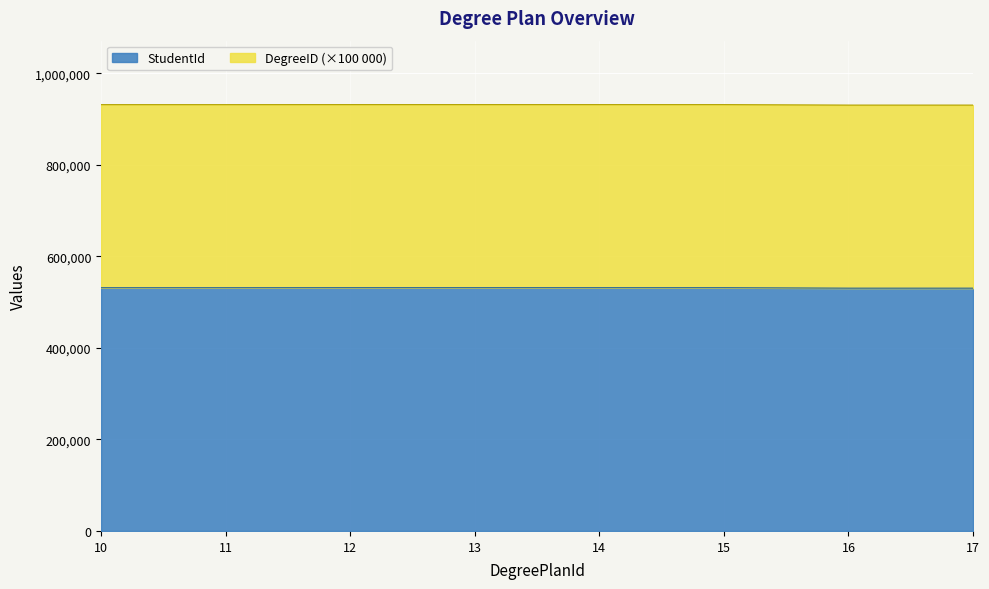

What is the value of the 5th point from the left?

531506